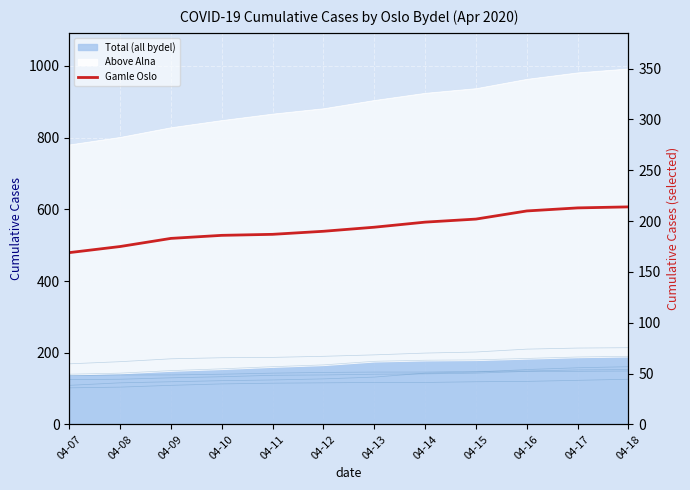

Is it true that Alna equals 87 at 2020-04-11?

False